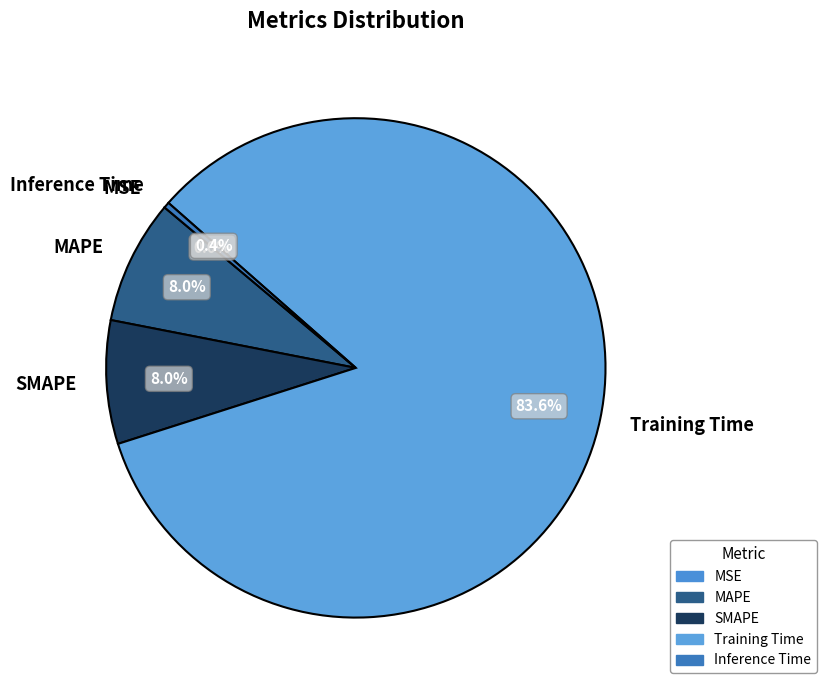

Which category has the biggest portion of the pie?

Training Time